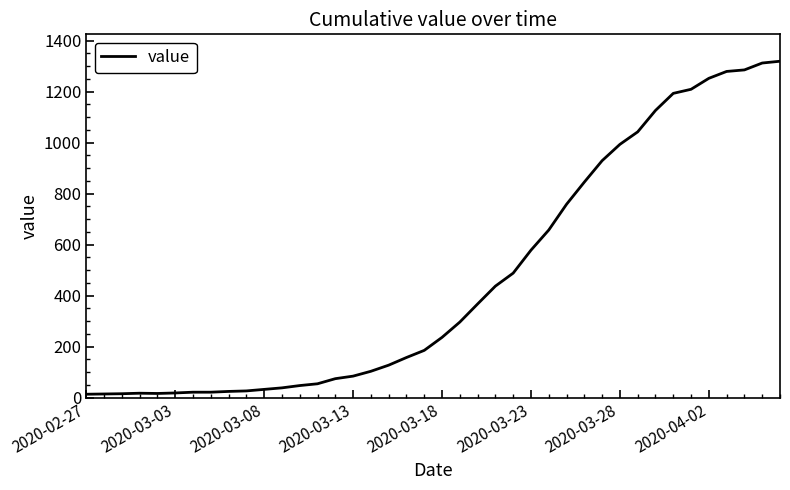

How many categories are shown in the chart?

40